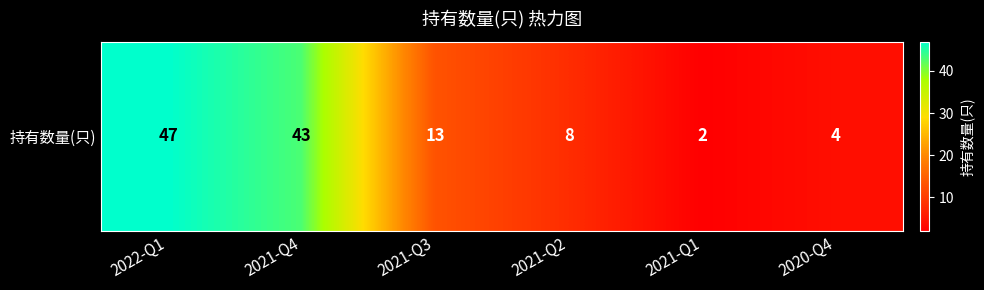

The value at 2021-Q3 is 7. True or false?

False